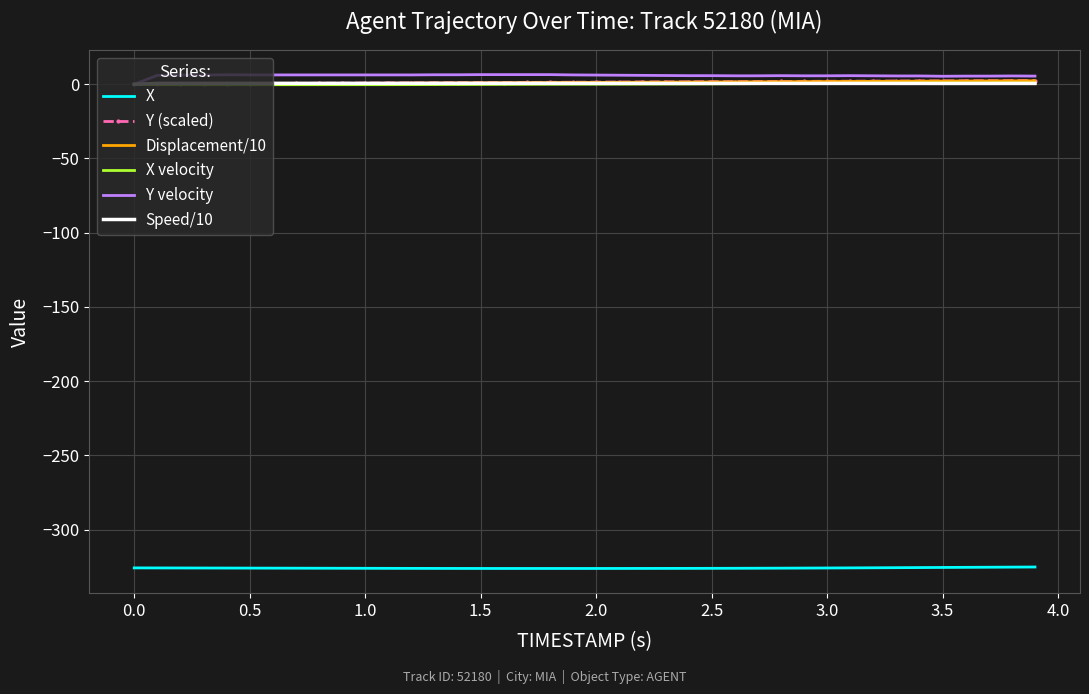

True or false: Speed/10 and X cross at least once.

False